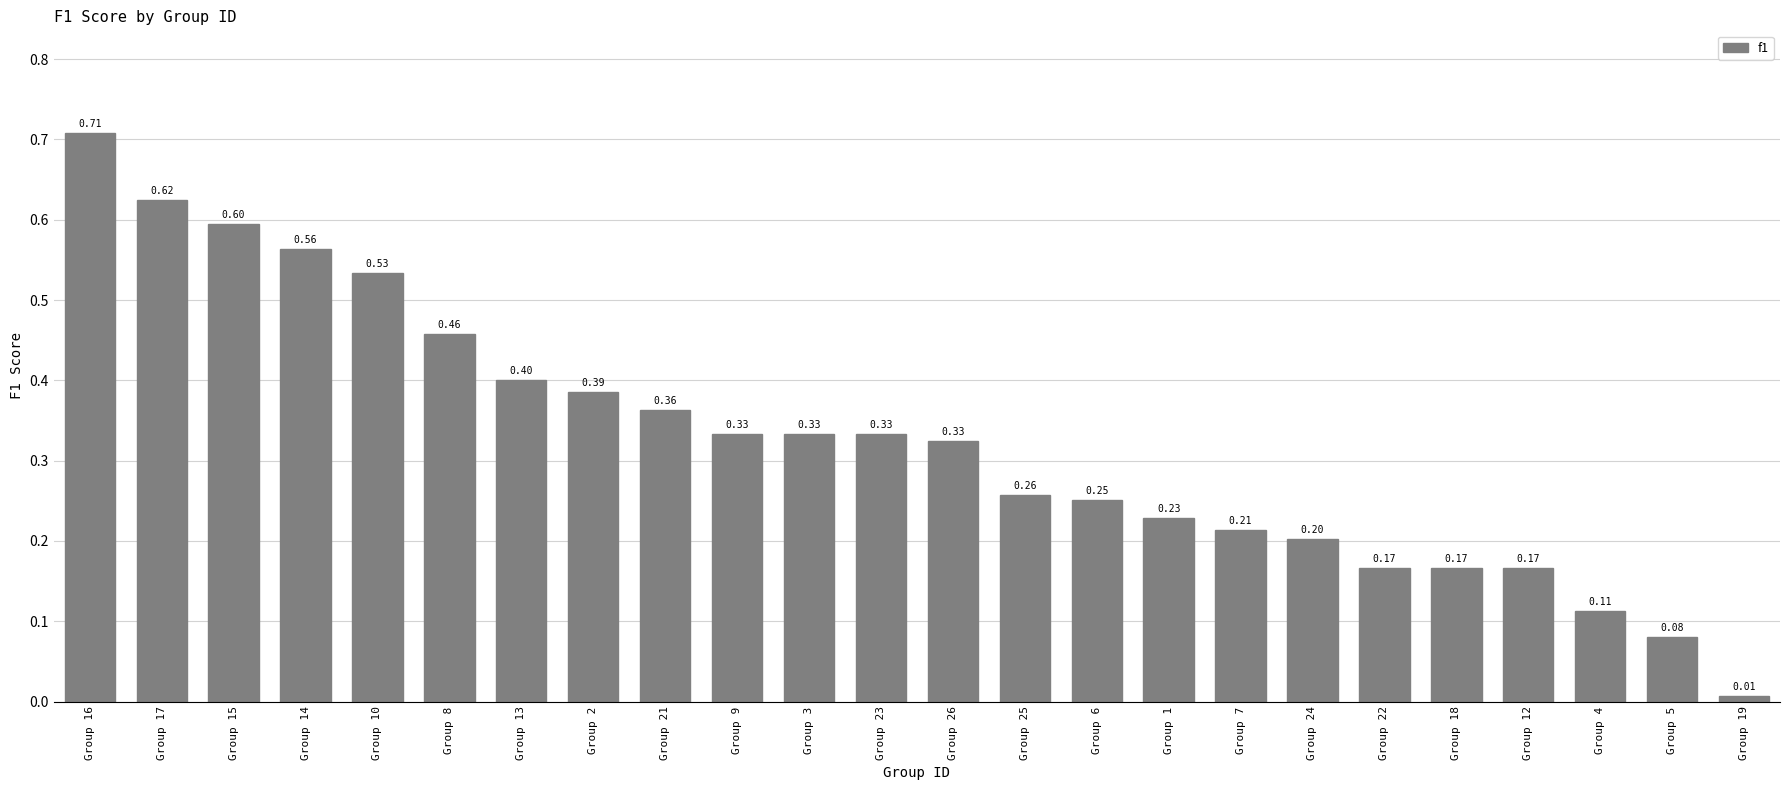

What position from the left is Group 26?

13